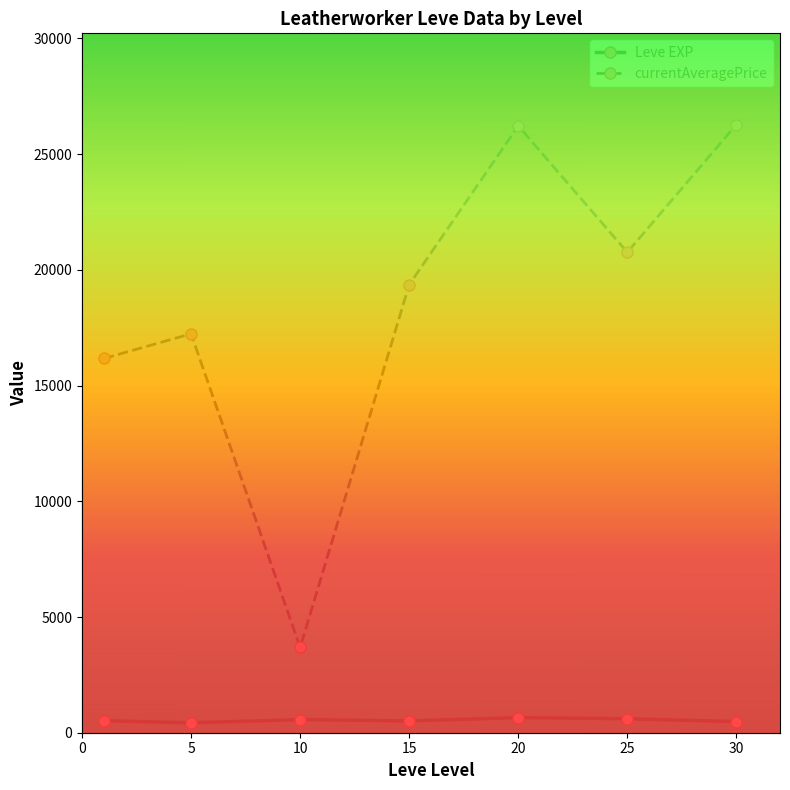

What is the average value of the Leve EXP series?

537.4